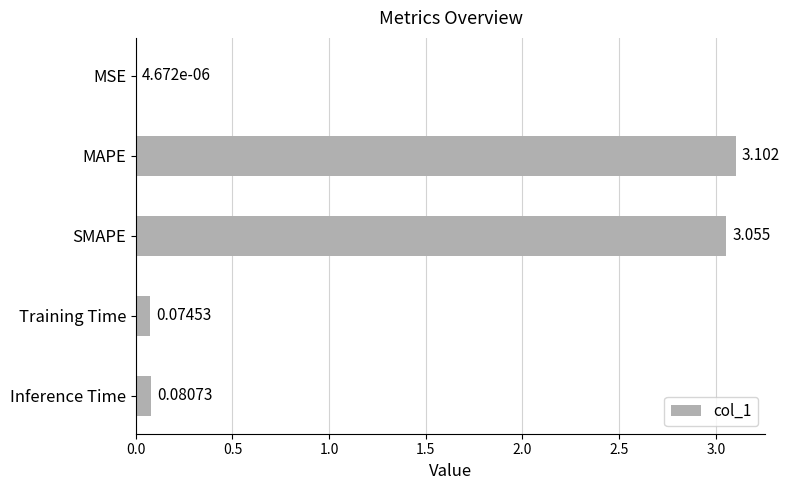

At which label is the value closest to 1?

Inference Time